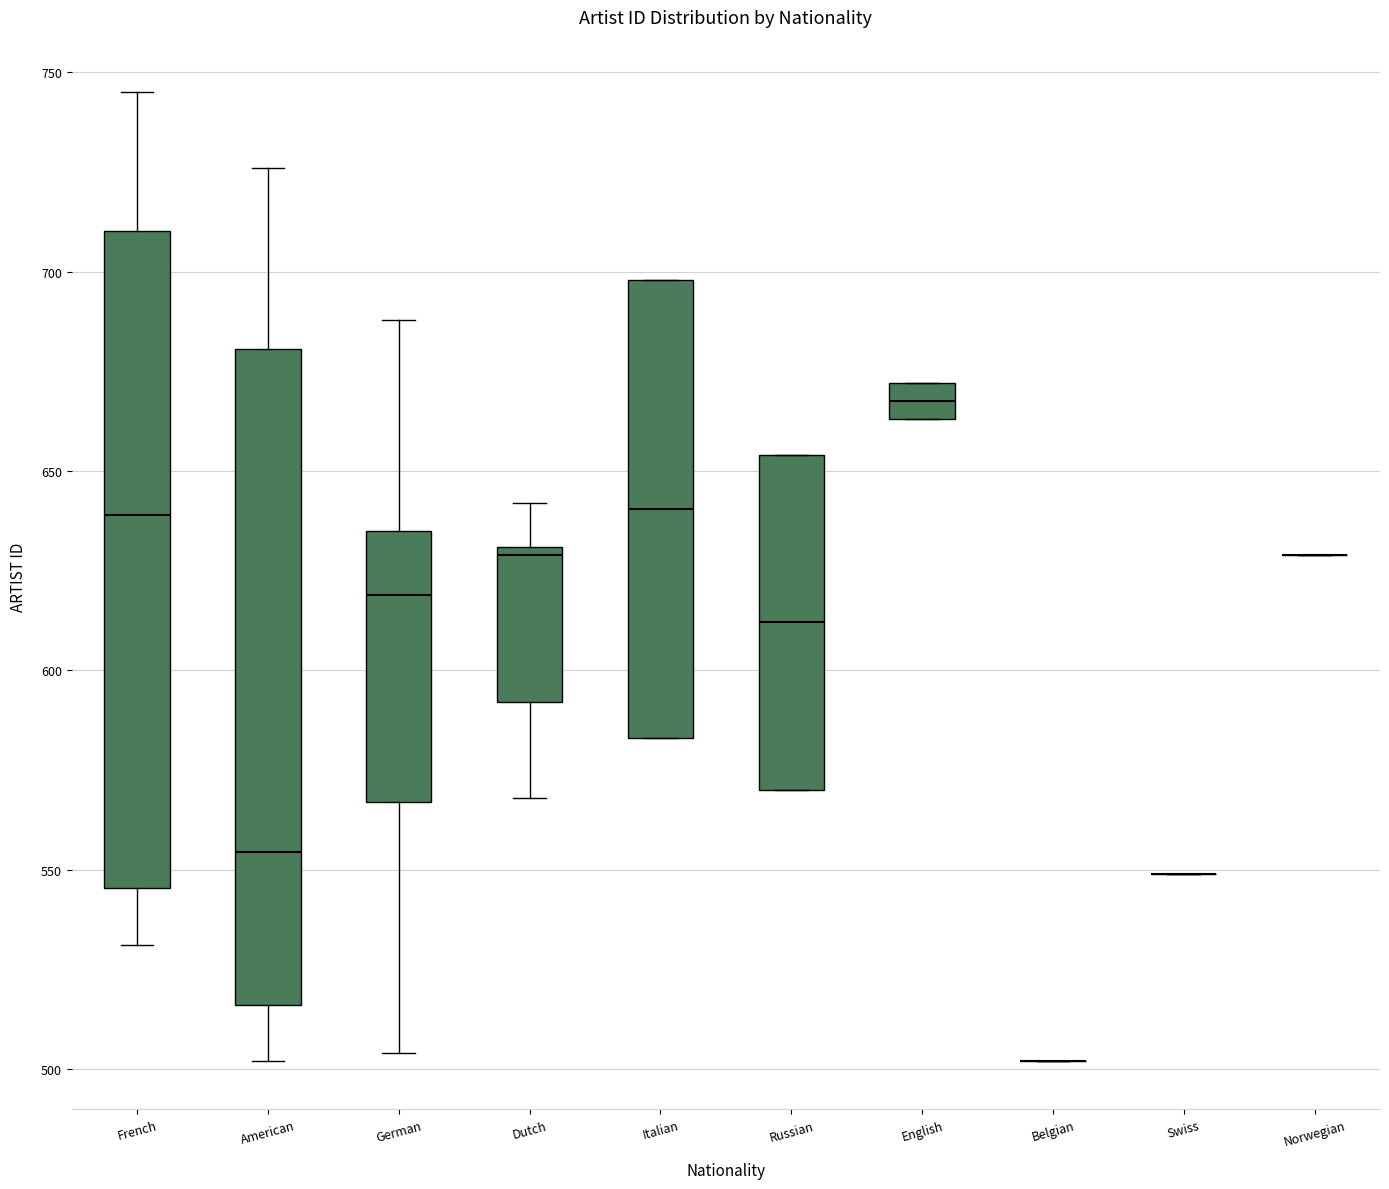

Reading left to right, read every box against the y-axis: the position of its median line, the range the box covers, and the ends of its whiskers. The values are not printed on the chart, so give them approximately, as read against the axis.

French: median 640, box 545 to 710, whiskers 530 to 745
American: median 555, box 515 to 680, whiskers 500 to 725
German: median 620, box 565 to 635, whiskers 505 to 690
Dutch: median 630 (just below the box's upper edge), box 590 to 630, whiskers 570 to 640
Italian: median 640, box 585 to 700, whiskers 585 to 700
Russian: median 610, box 570 to 655, whiskers 570 to 655
English: median 670 (inside the box), box 665 to 670, whiskers 665 to 670
Belgian: box collapsed to a line at 500, whiskers 500 to 500
Swiss: box collapsed to a line at 550, whiskers 550 to 550
Norwegian: box collapsed to a line at 630, whiskers 630 to 630